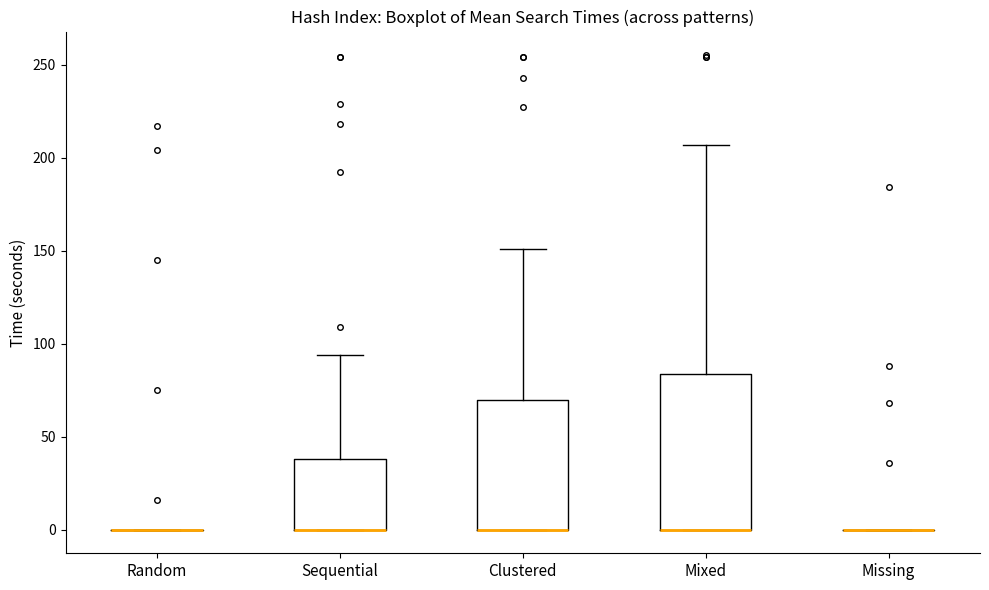

Comparing the boxes themselves (not the whiskers), which one is the tallest?

Mixed